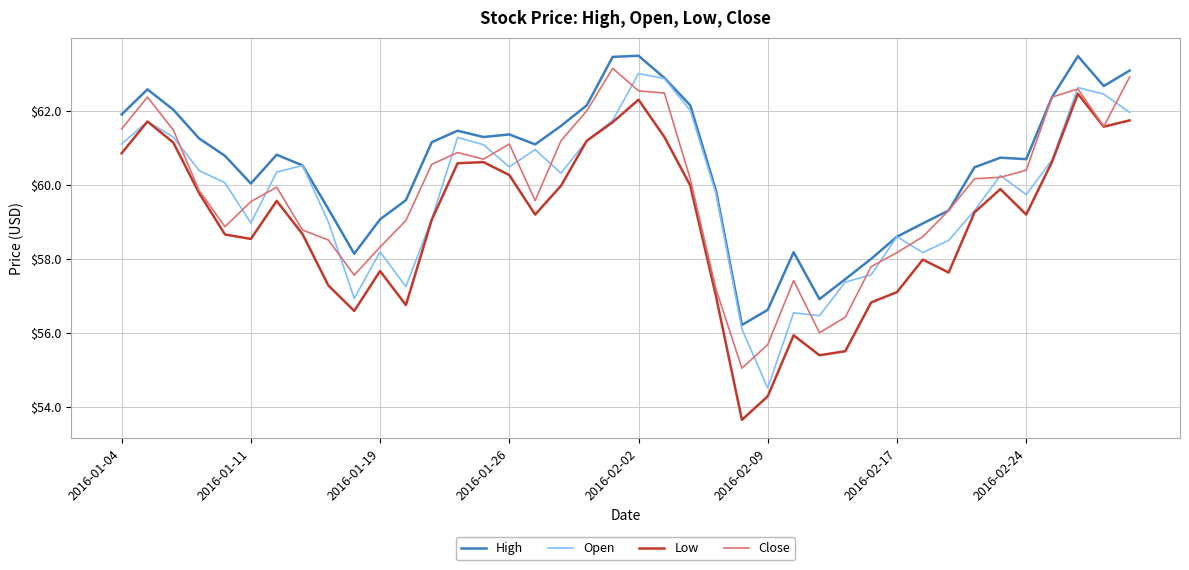

True or false: Low and High cross at least once.

False